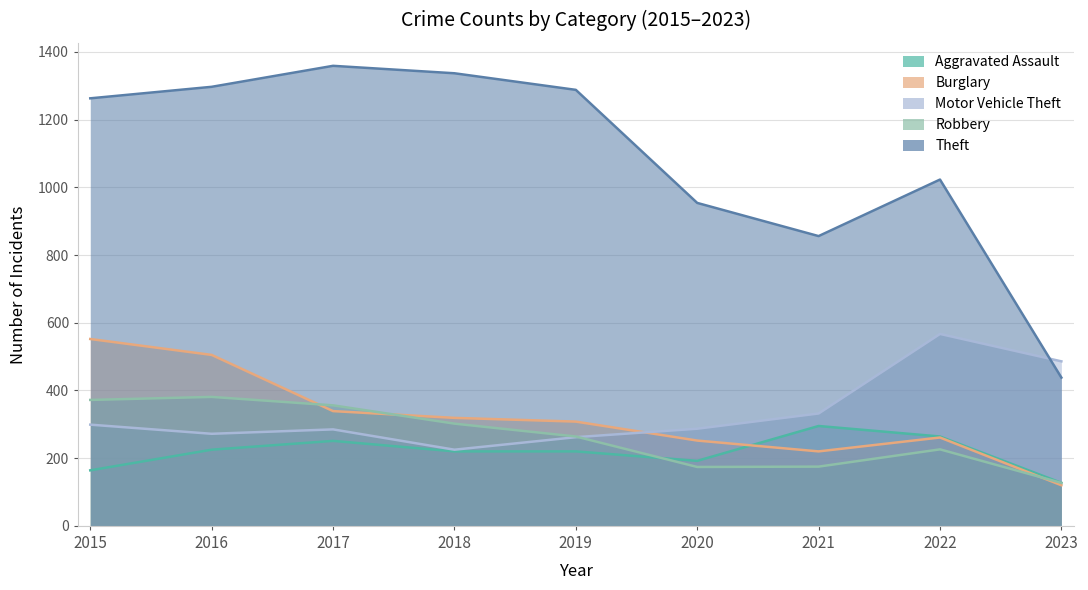

Where is Motor Vehicle Theft nearest to the value 396?

2021